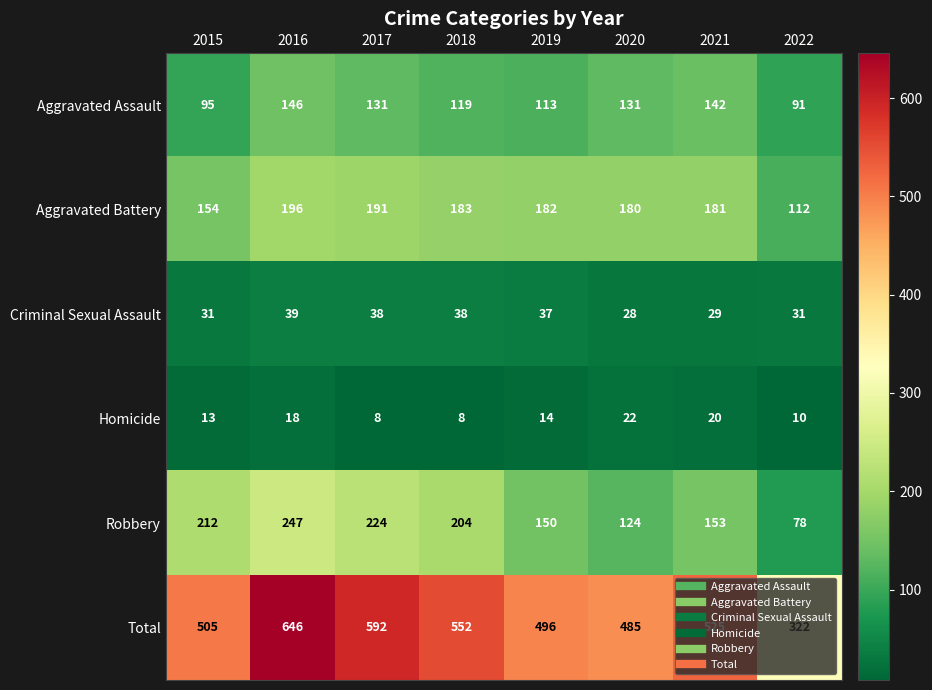

The value of Total at 2020 is 485. True or false?

True